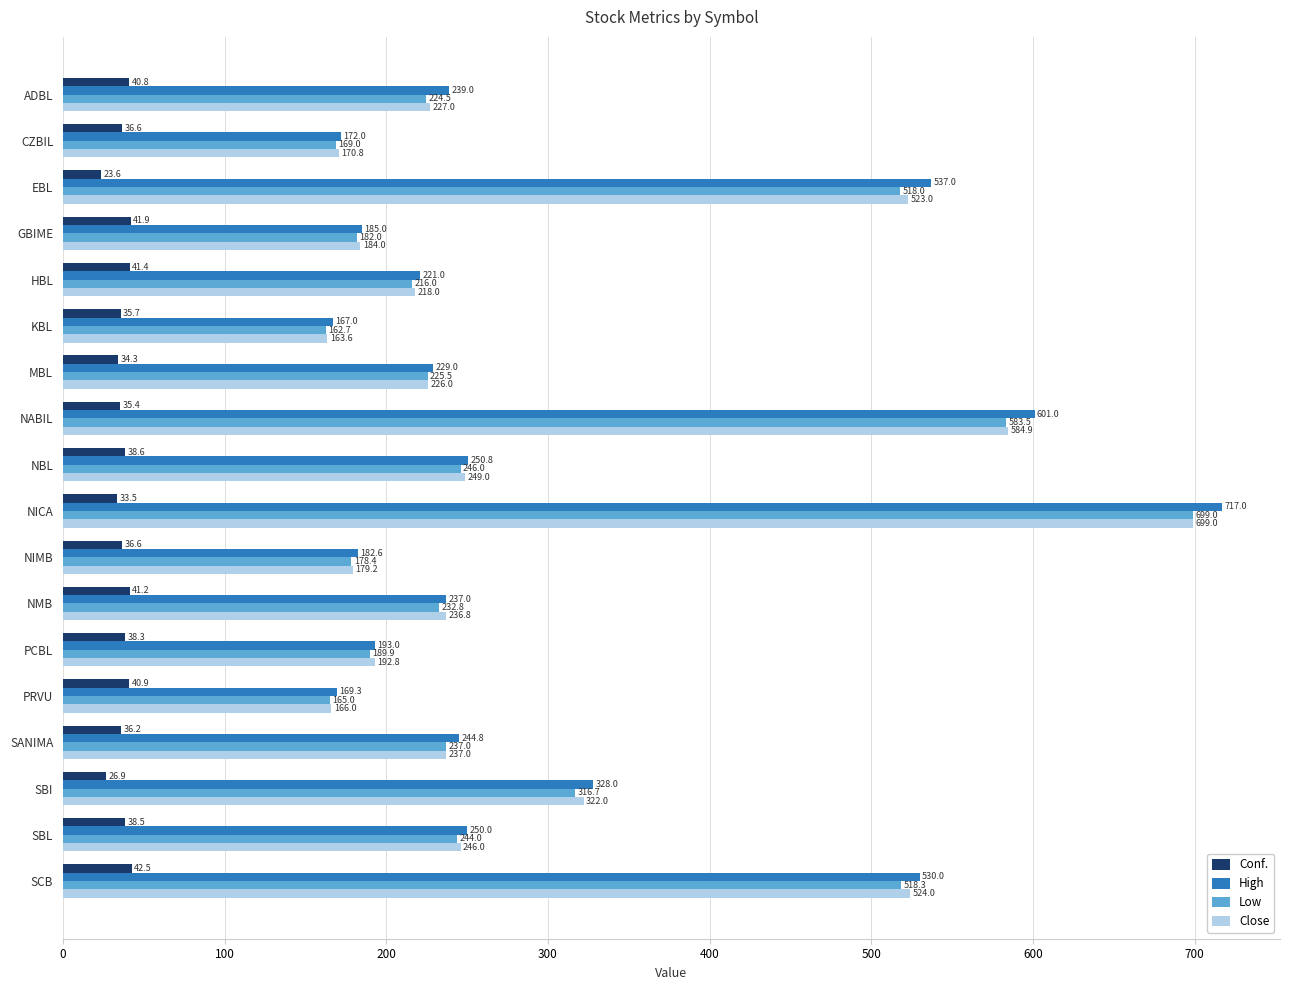

What is the difference between the maximum and minimum values in the High series?

550.0